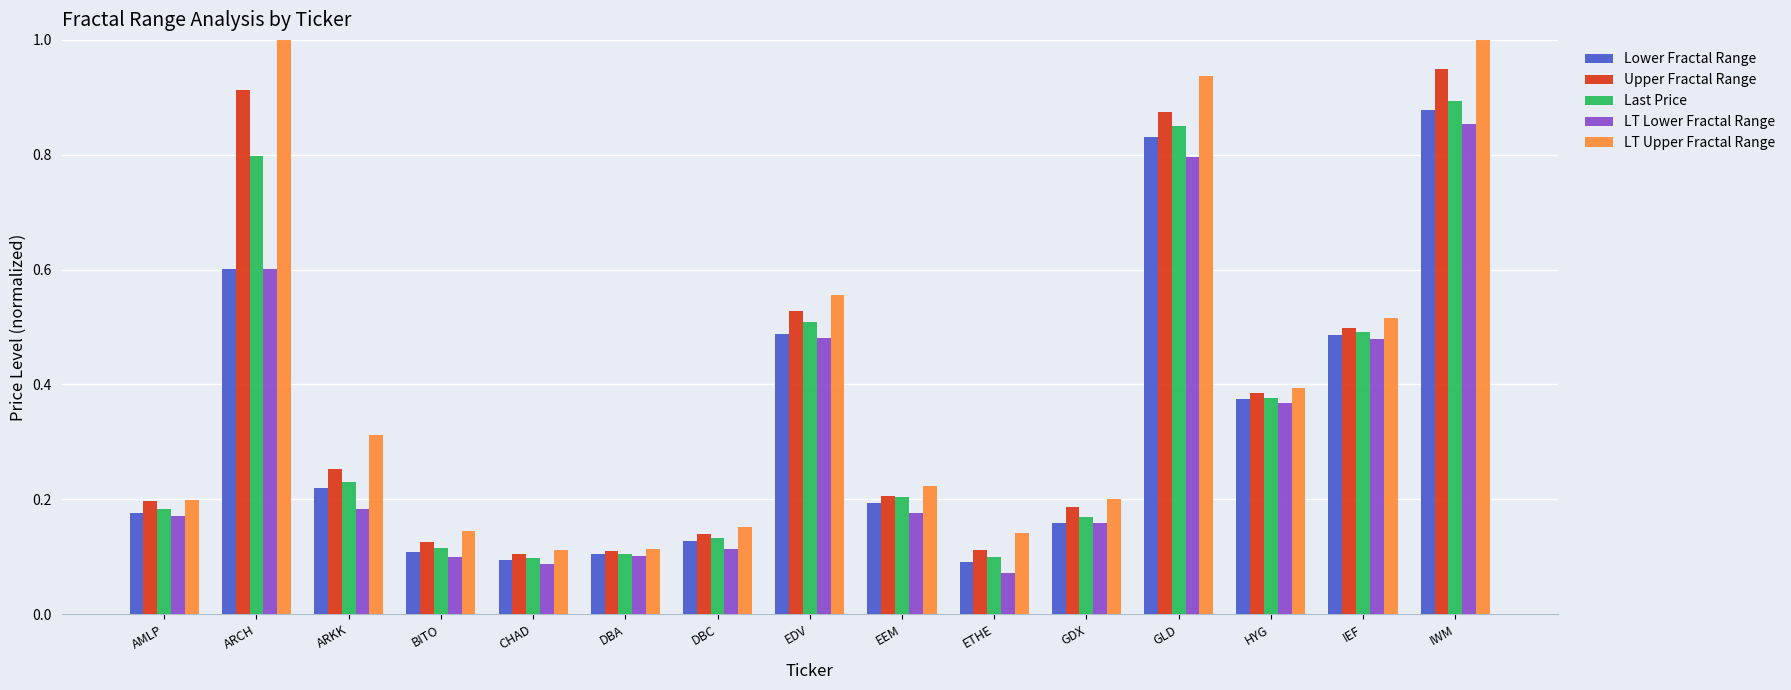

What is the sum of all LT Lower Fractal Range values?

4.7